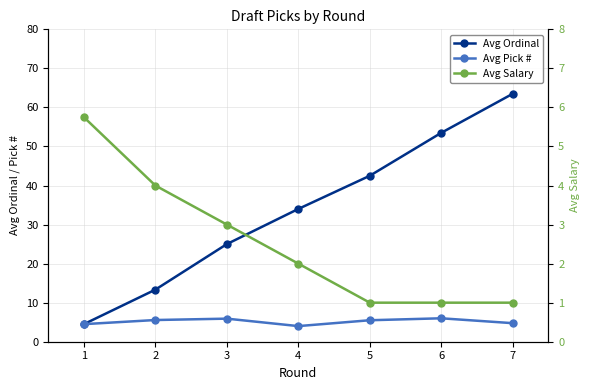

Is the value of Avg Ordinal at 6 greater than the value of Avg Pick # at 6?

Yes